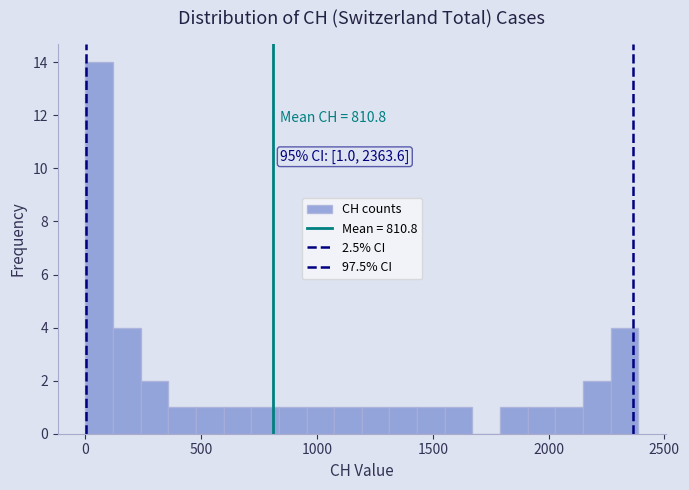

Read against the x-axis, roughly where is the centre of the tallest bar?

50